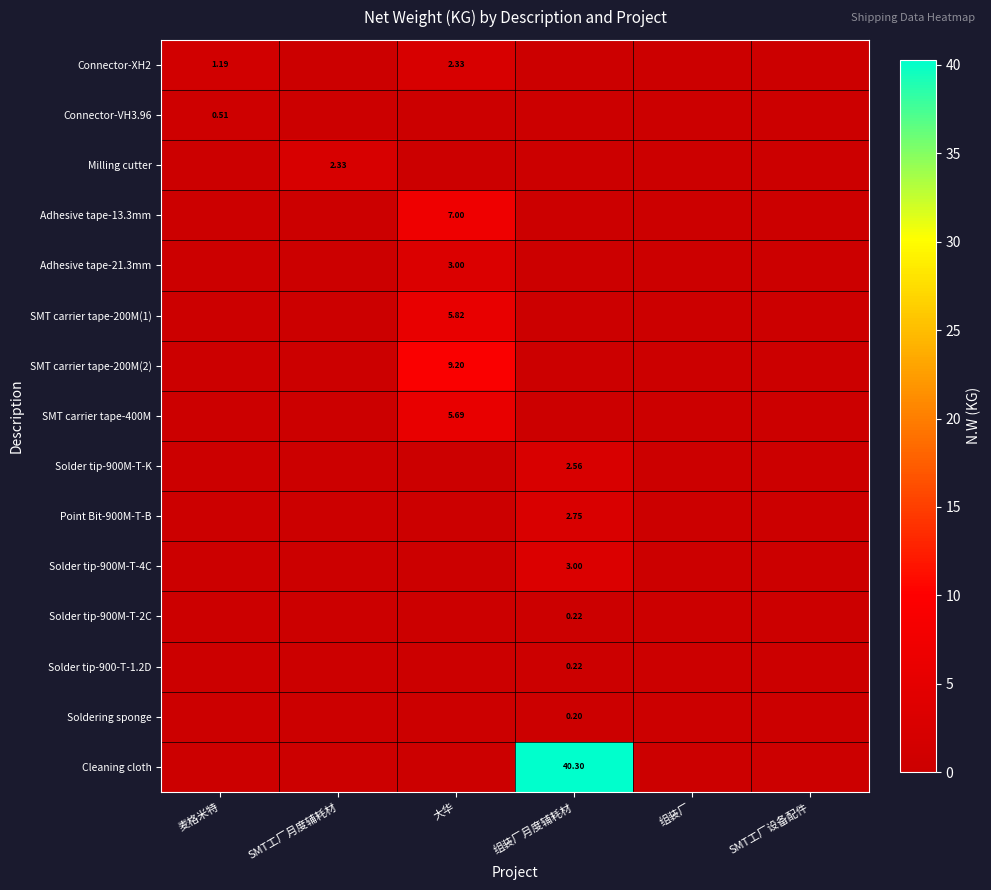

Which category has the lowest value across all series?

SMT工厂月度辅耗材